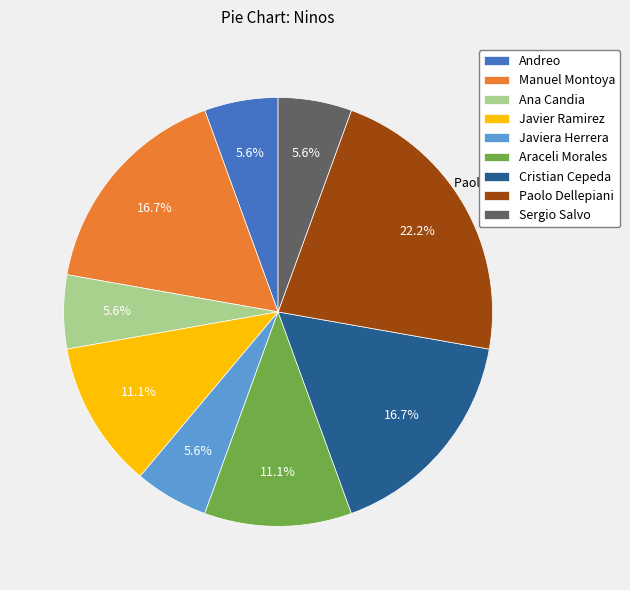

What is the largest slice in the pie chart?

Paolo Dellepiani